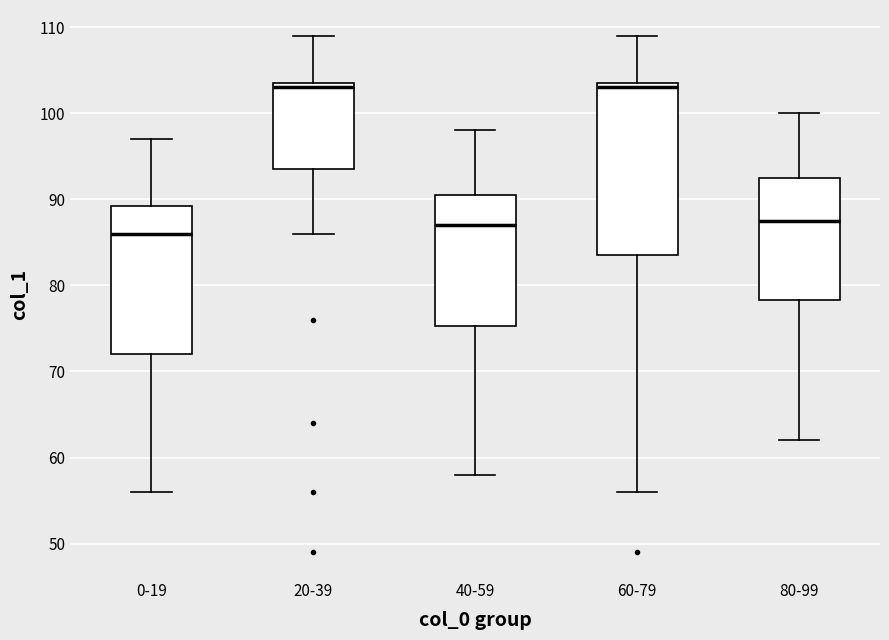

Which box has the lowest median line?

0-19